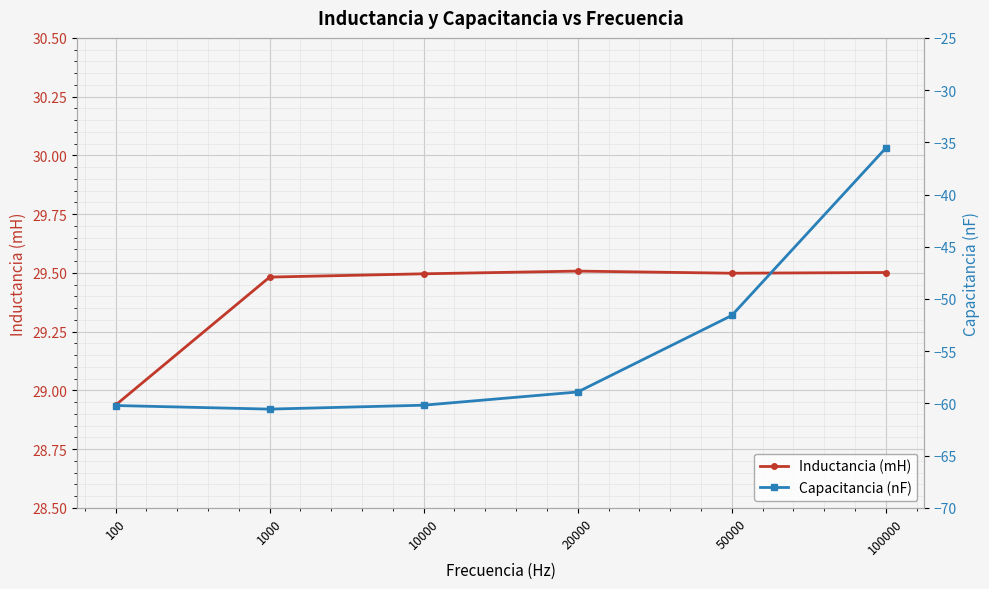

What is the value of the Capacitancia (nF) point at the 6th from the left?

-35.6